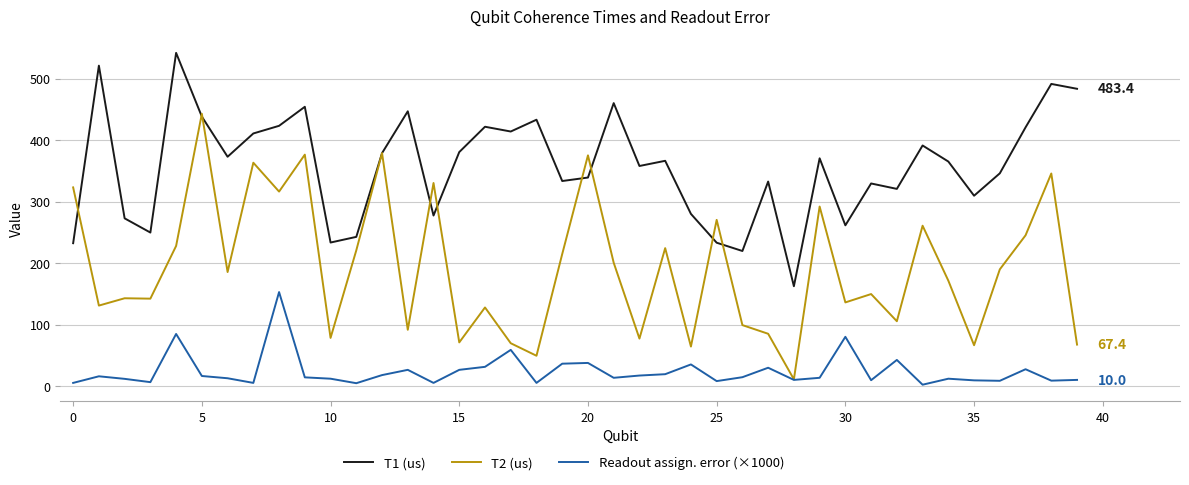

Which series has the widest spread of values?

T2 (us)